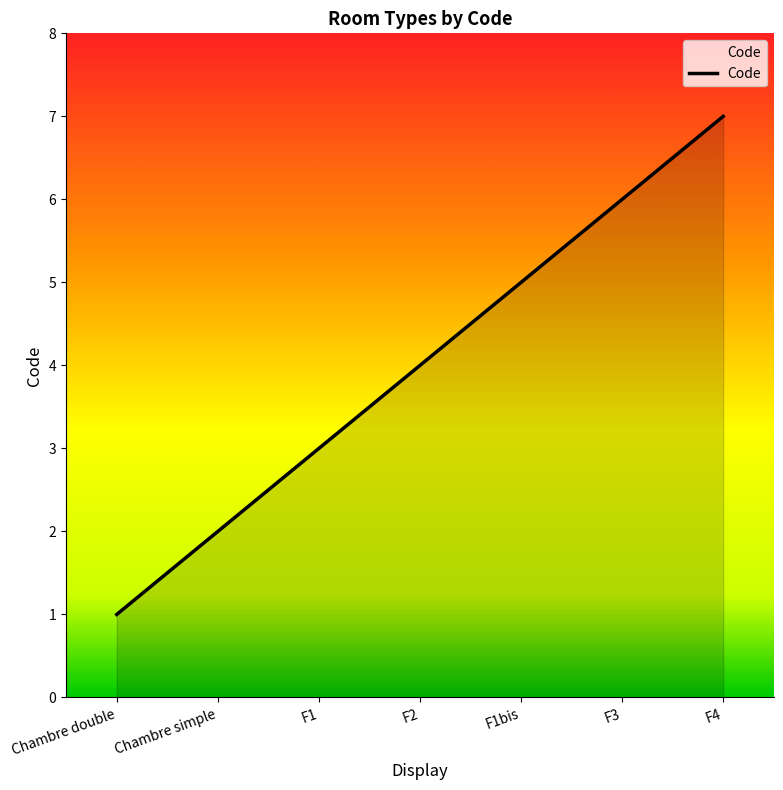

Reading left to right, extract all data points from this chart.

1	2	3	4	5	6	7